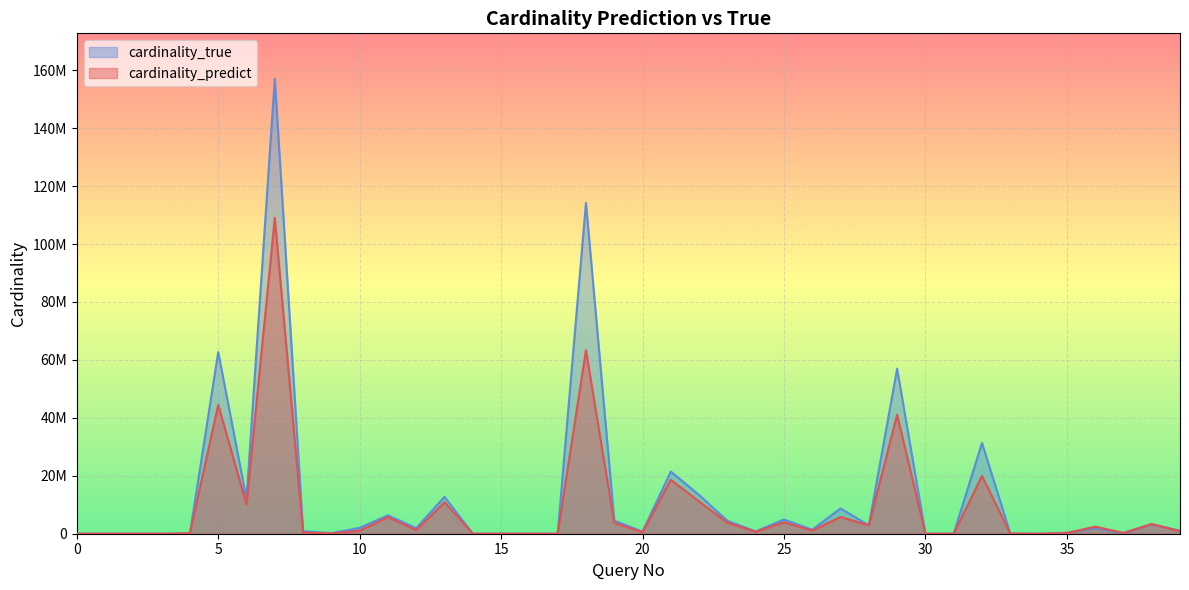

What are all the series names shown in the legend?

cardinality_true, cardinality_predict